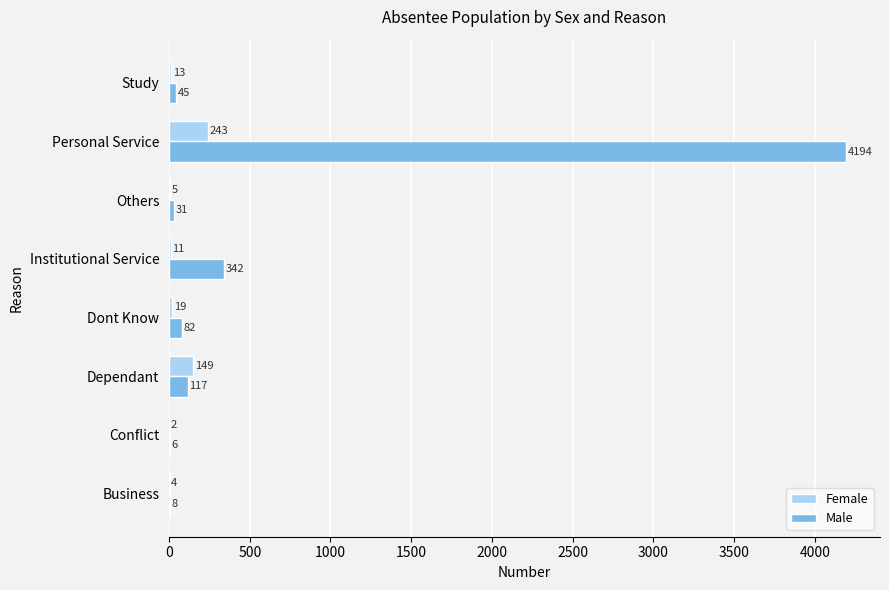

Which series changed the most between Dont Know and Institutional Service?

Male